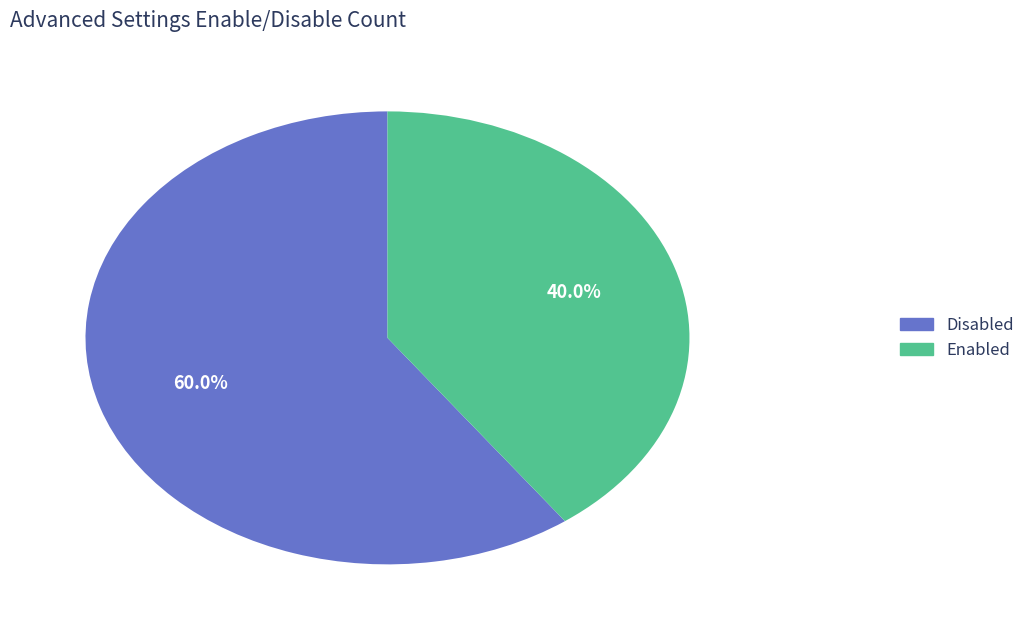

Is there any slice that represents more than half of the pie?

Yes